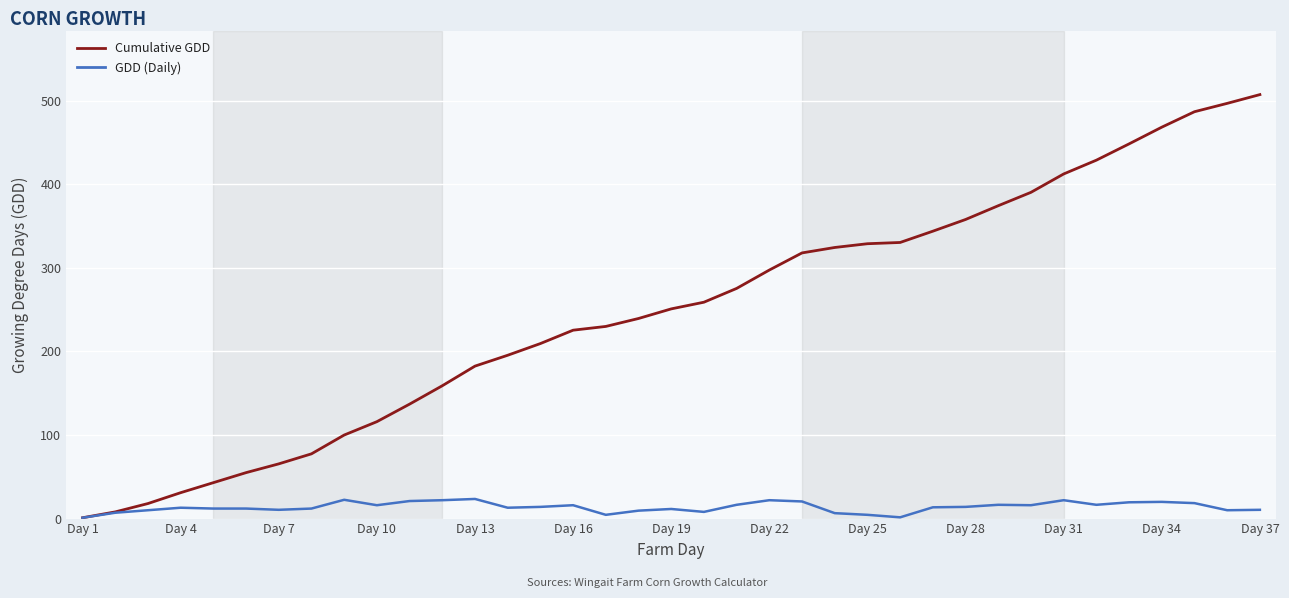

List the series in order of their peak value, highest first.

Cumulative GDD, GDD (Daily)